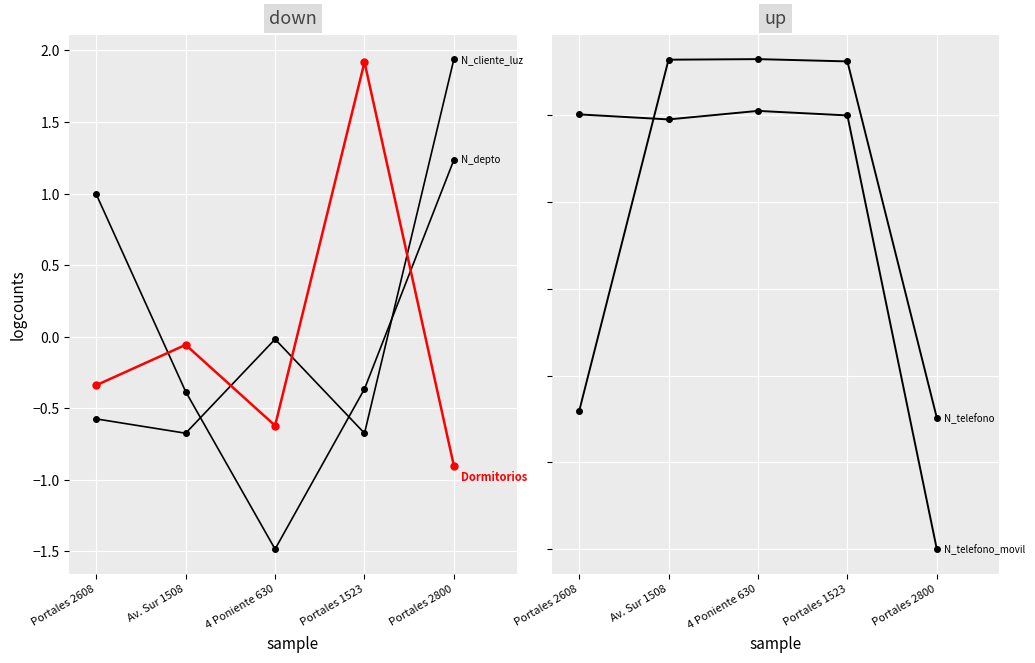

What are all the series names shown in the legend?

N_depto, N_cliente_luz, Dormitorios, N_telefono, N_telefono_movil